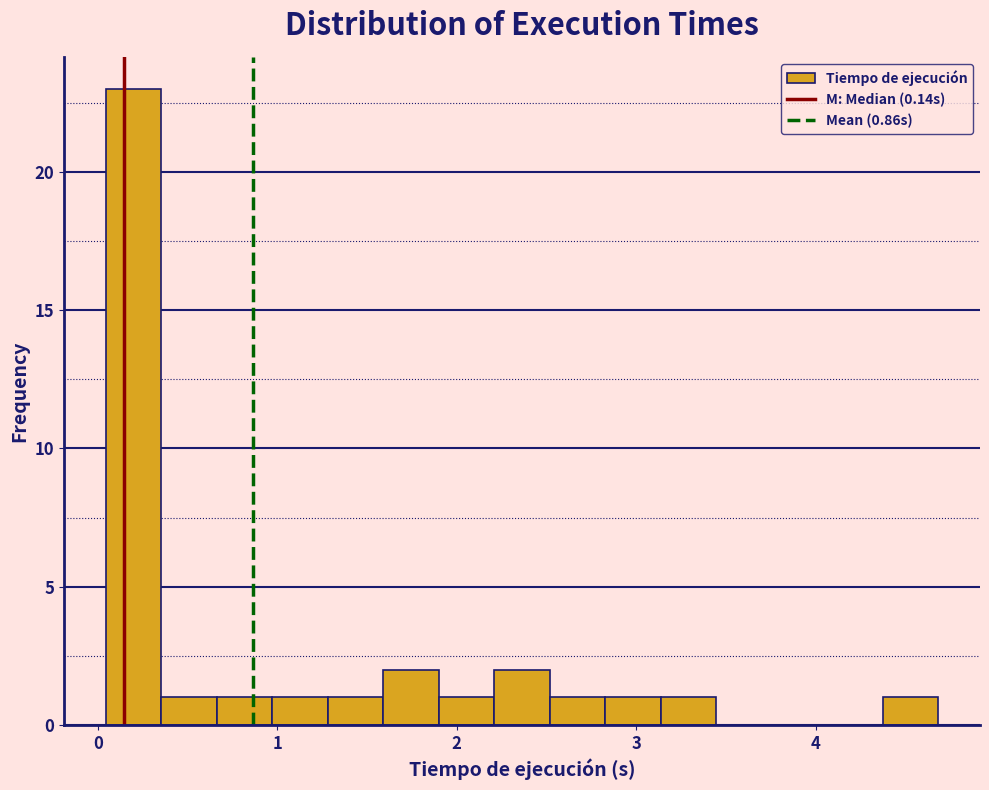

Read against the x-axis, roughly where is the centre of the tallest bar?

0.2